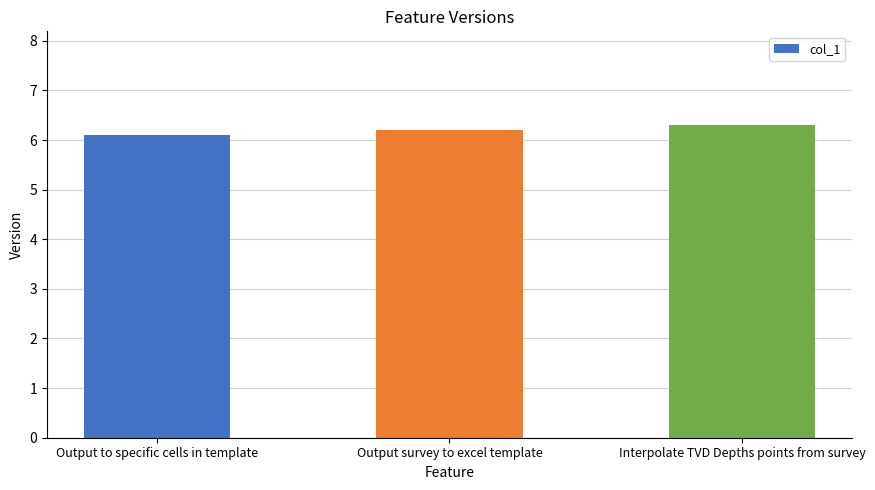

Is it true that the value at Interpolate TVD Depths points from survey is 2.3?

False